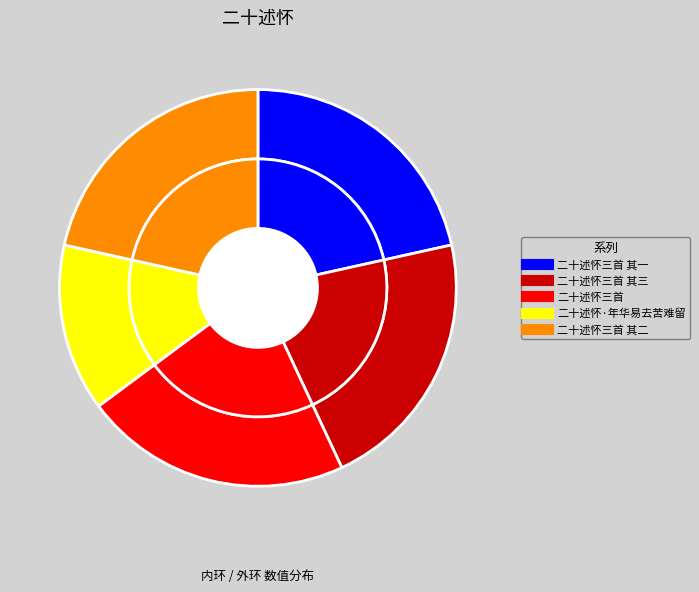

Which category has the smallest portion of the pie?

二十述怀·年华易去苦难留